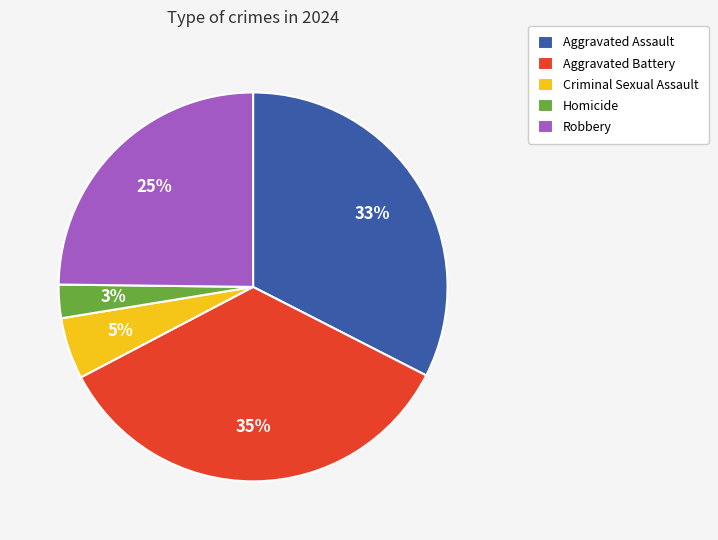

To the nearest percent, what percentage of the pie is Aggravated Assault?

33%